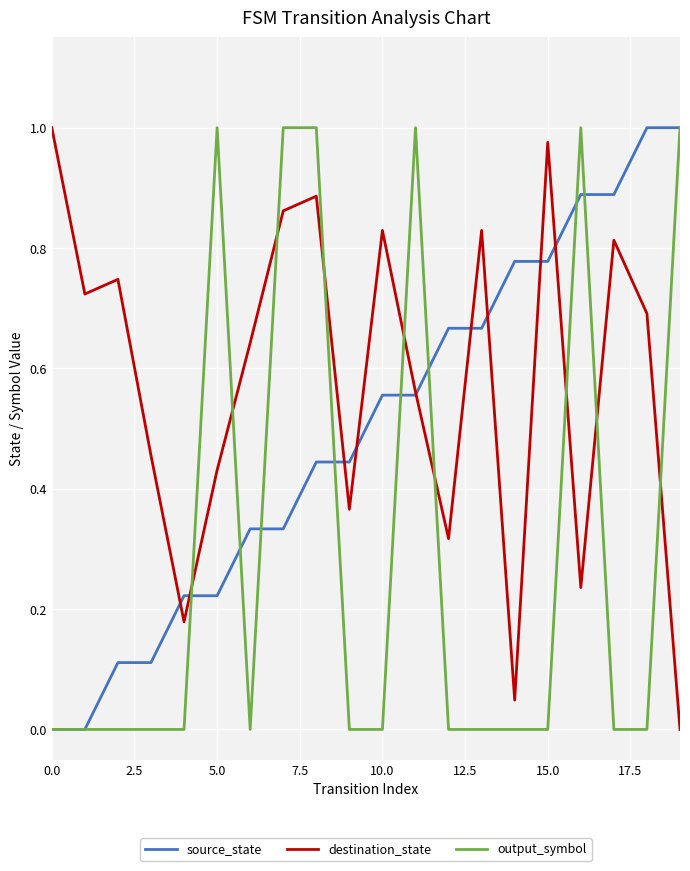

Which series has the largest total across all categories?

destination_state